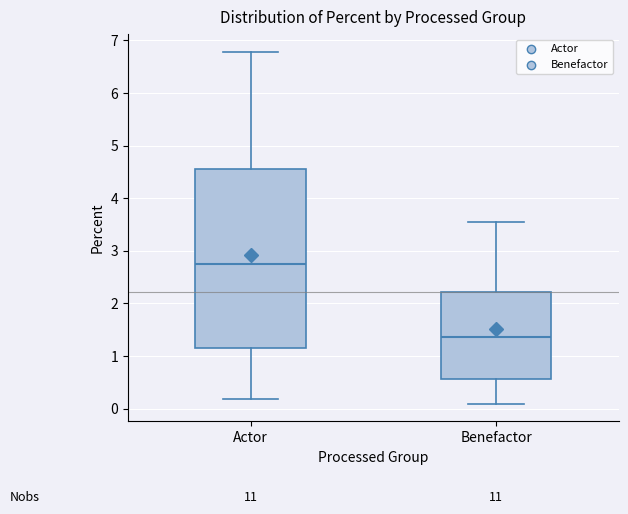

Which box is the tallest, from its lower edge to its upper edge?

Actor